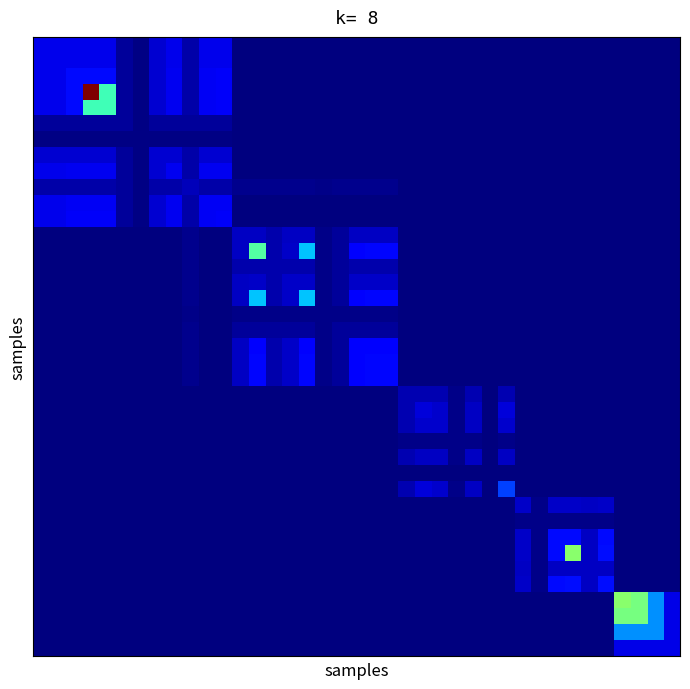

At which category is the sum across all series the highest?

3